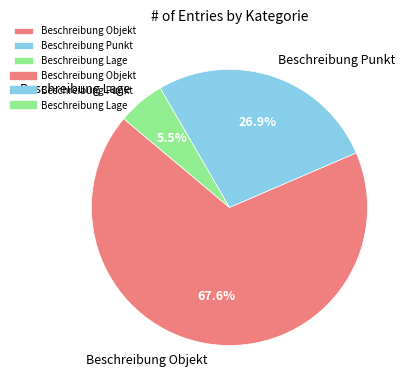

Combined, do Beschreibung Lage and Beschreibung Objekt account for over 50%?

Yes